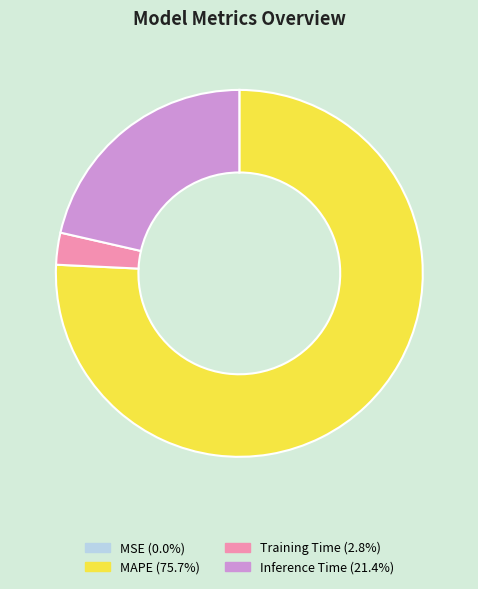

Is there any slice that represents more than half of the pie?

Yes